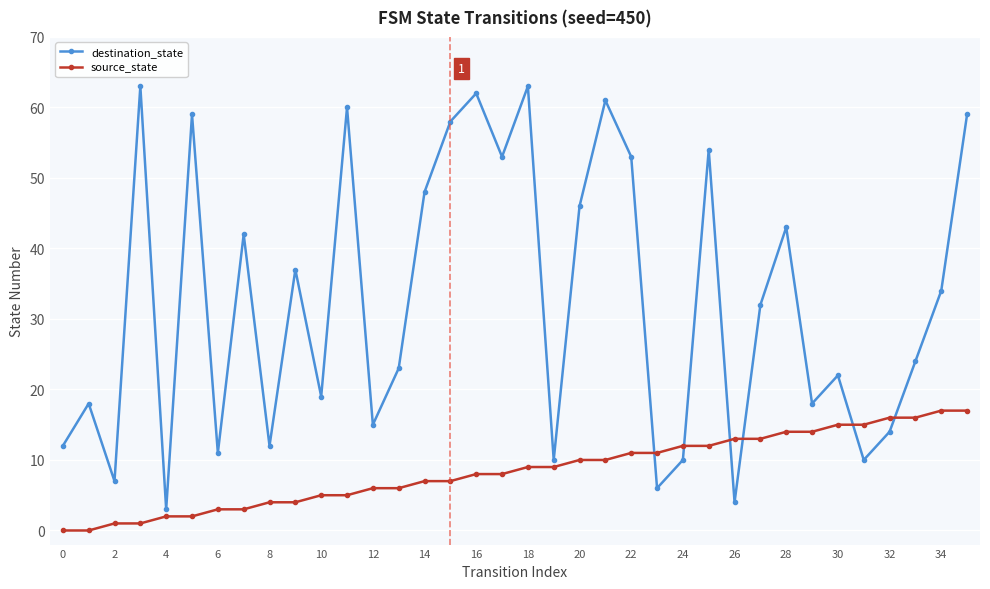

What is the value of the source_state point at the 30th from the left?

14